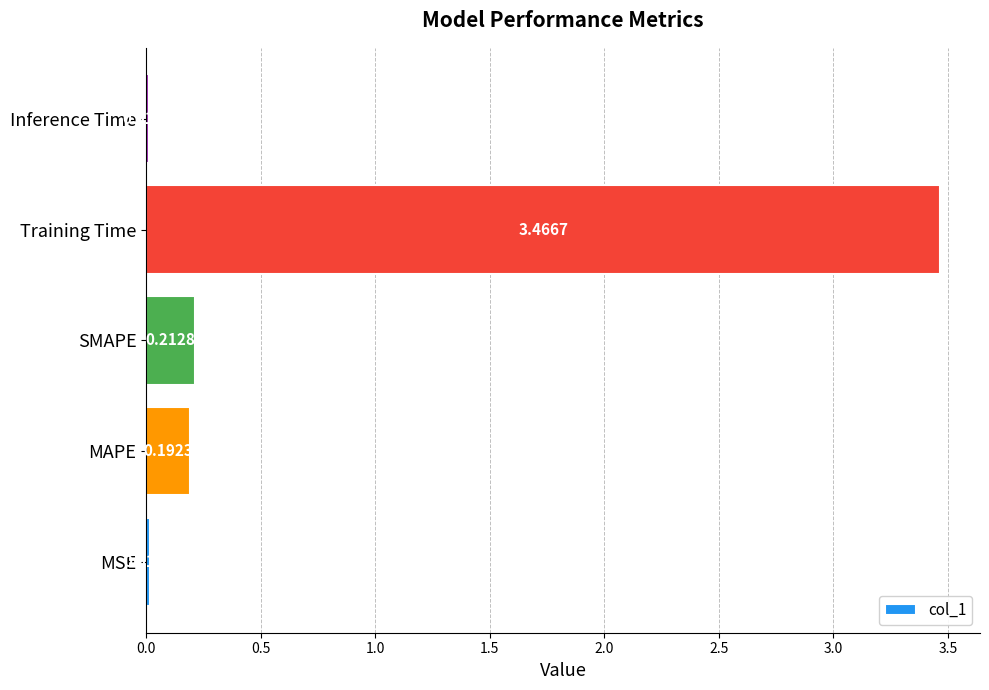

What is the sum of all values?

3.9